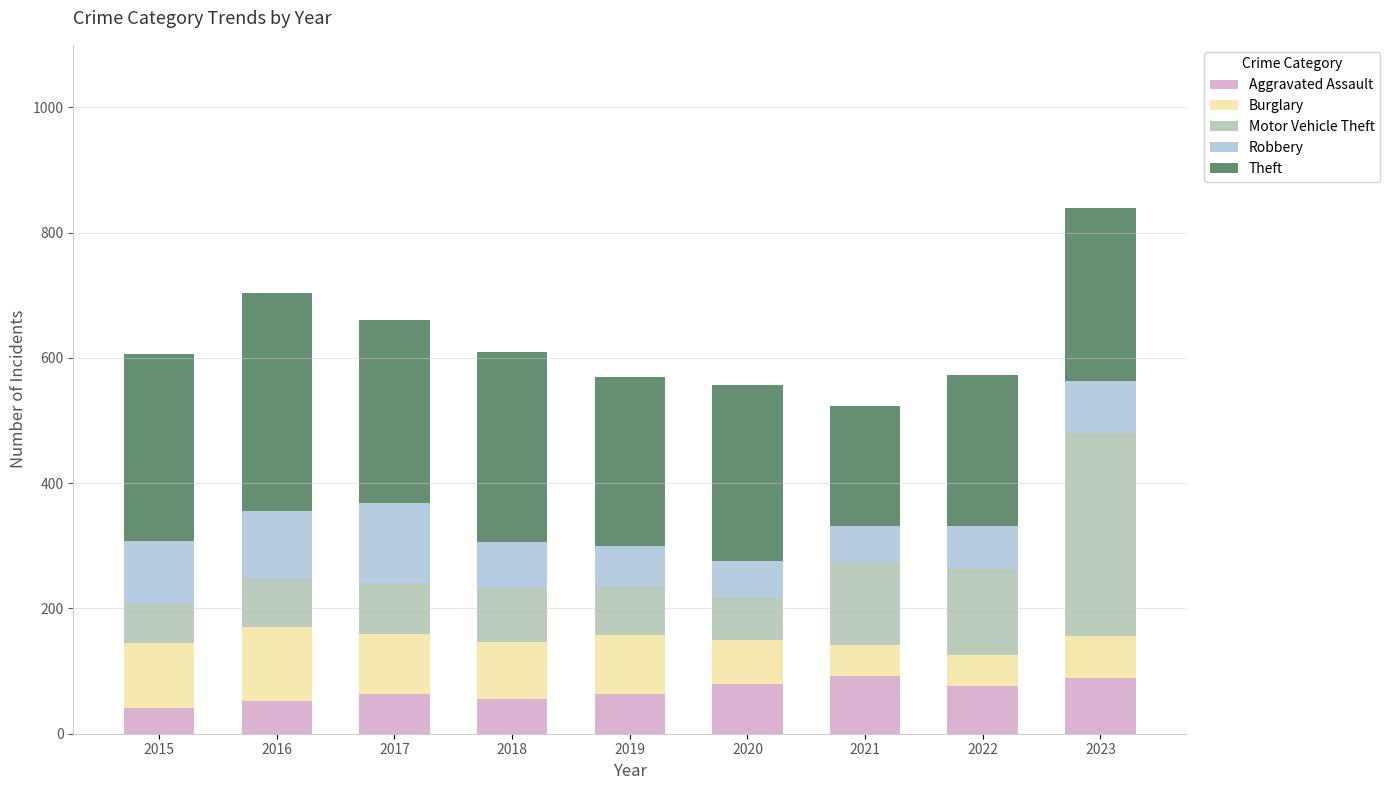

At which category is the sum across all series the highest?

2023